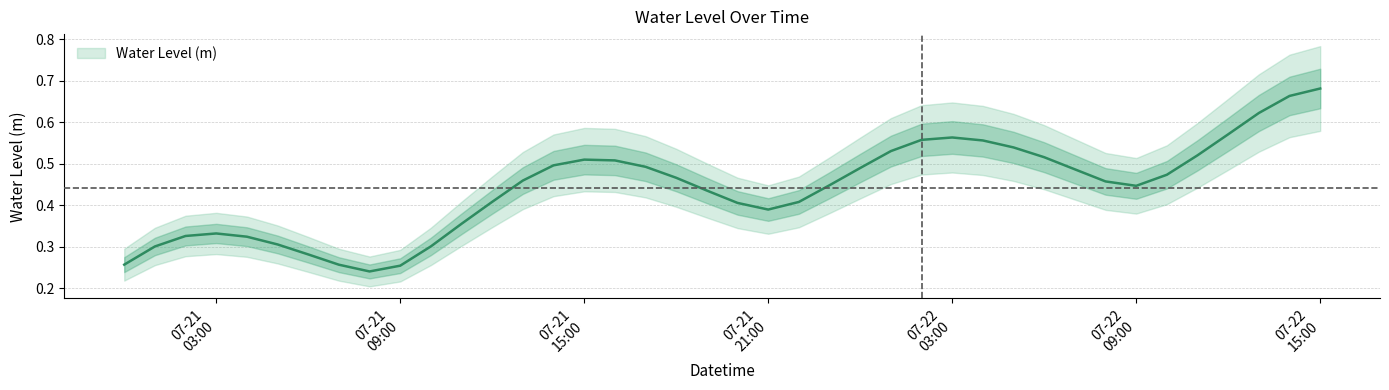

The chart shows a value of 0.5 at 2023-07-21 12:00:00. True or false?

False